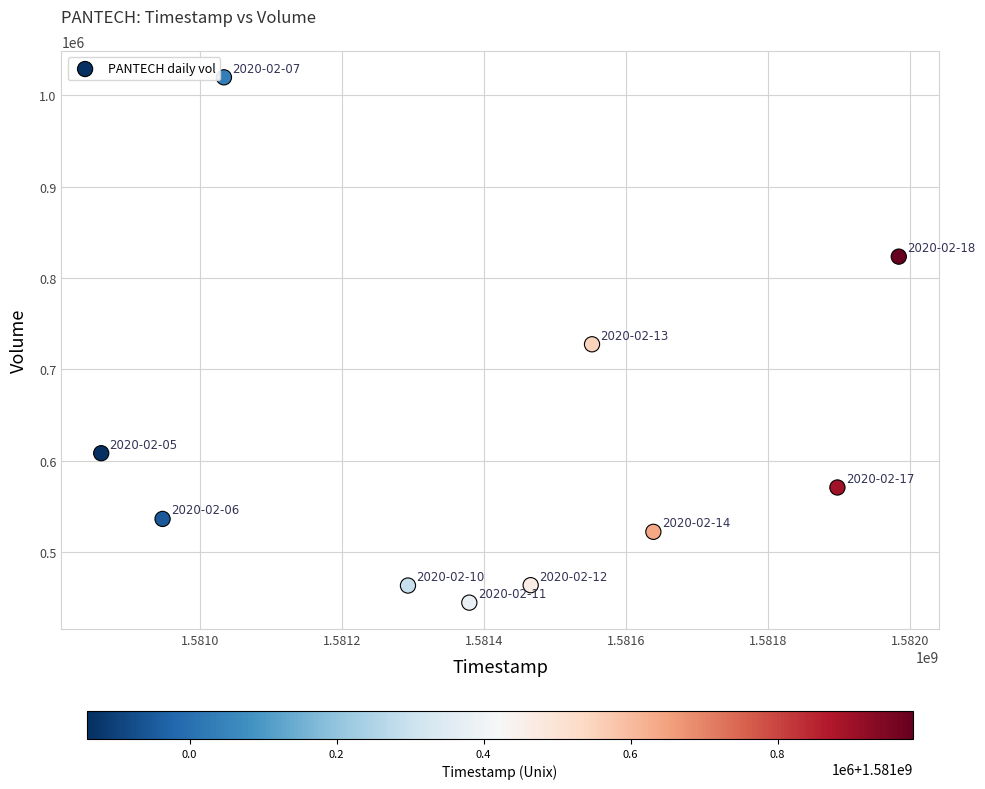

What is the range of X values (max minus min)?

1123200